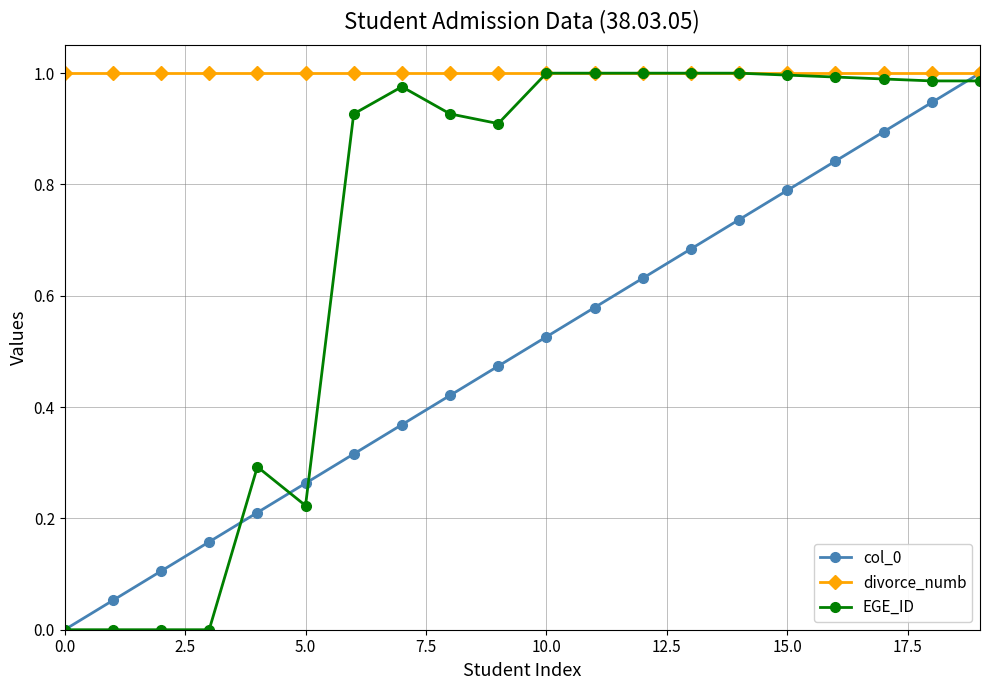

Which series has the largest total across all categories?

divorce_numb